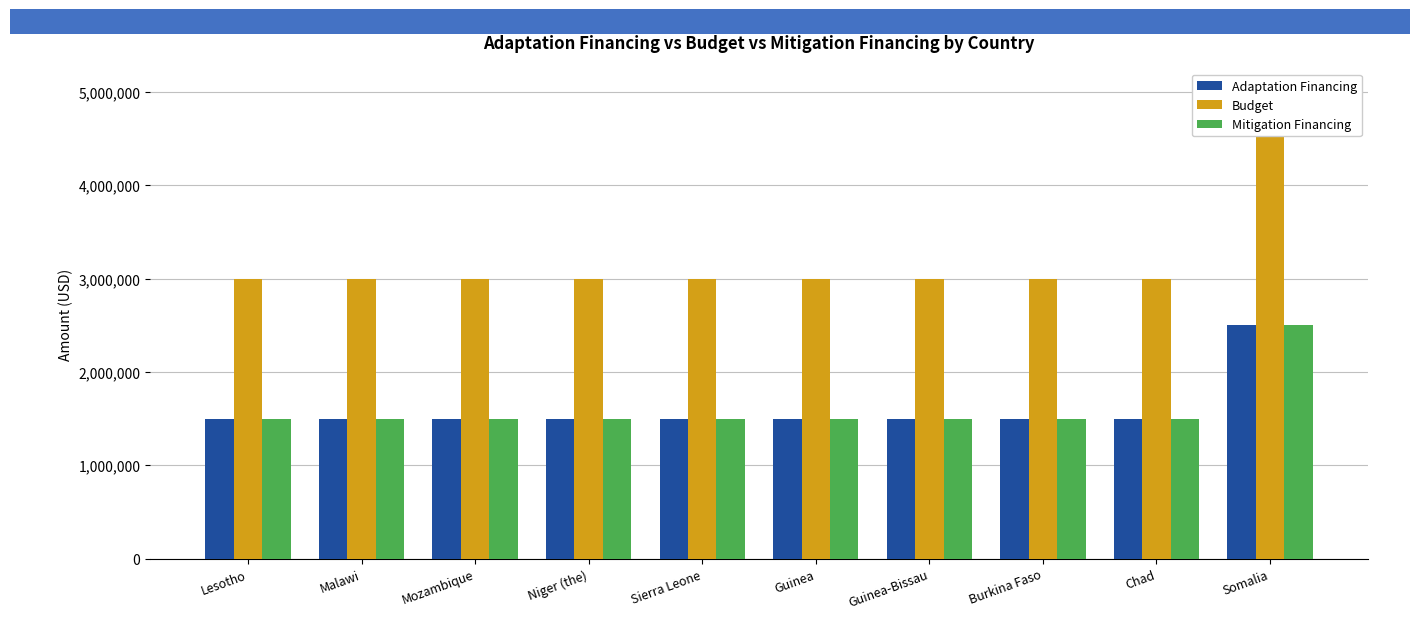

What are all the series names shown in the legend?

Adaptation Financing, Budget, Mitigation Financing